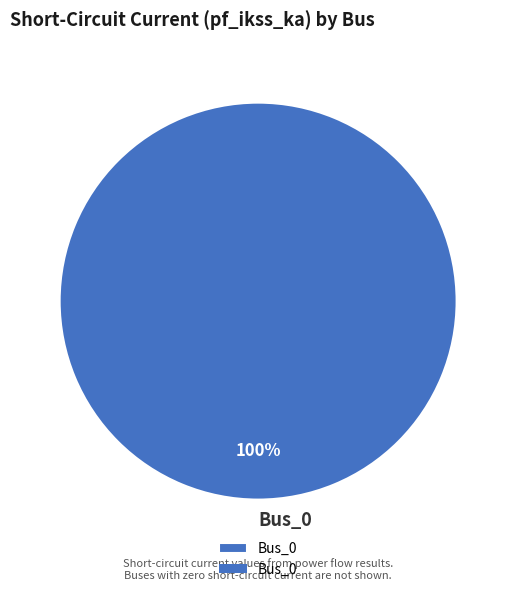

Does Bus_0 account for over 50% of the chart?

Yes